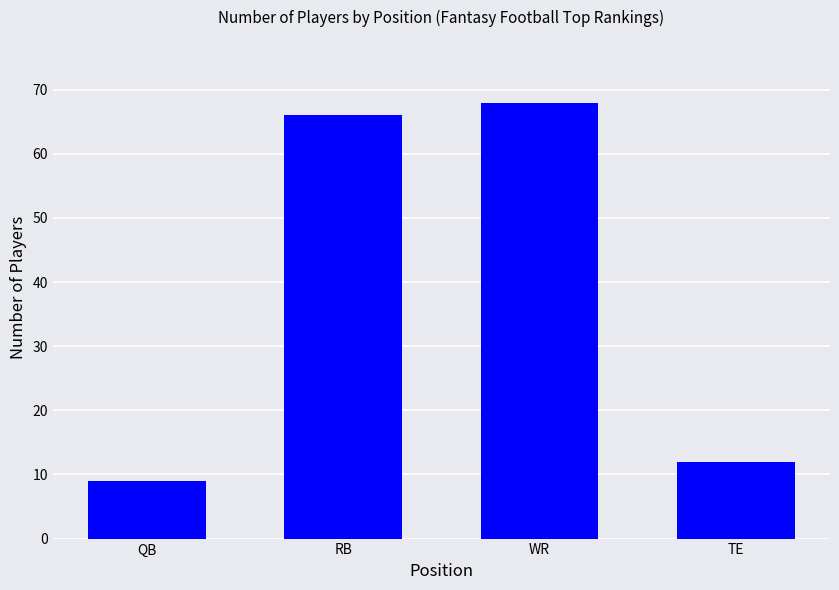

What is the difference between the maximum and minimum values?

59